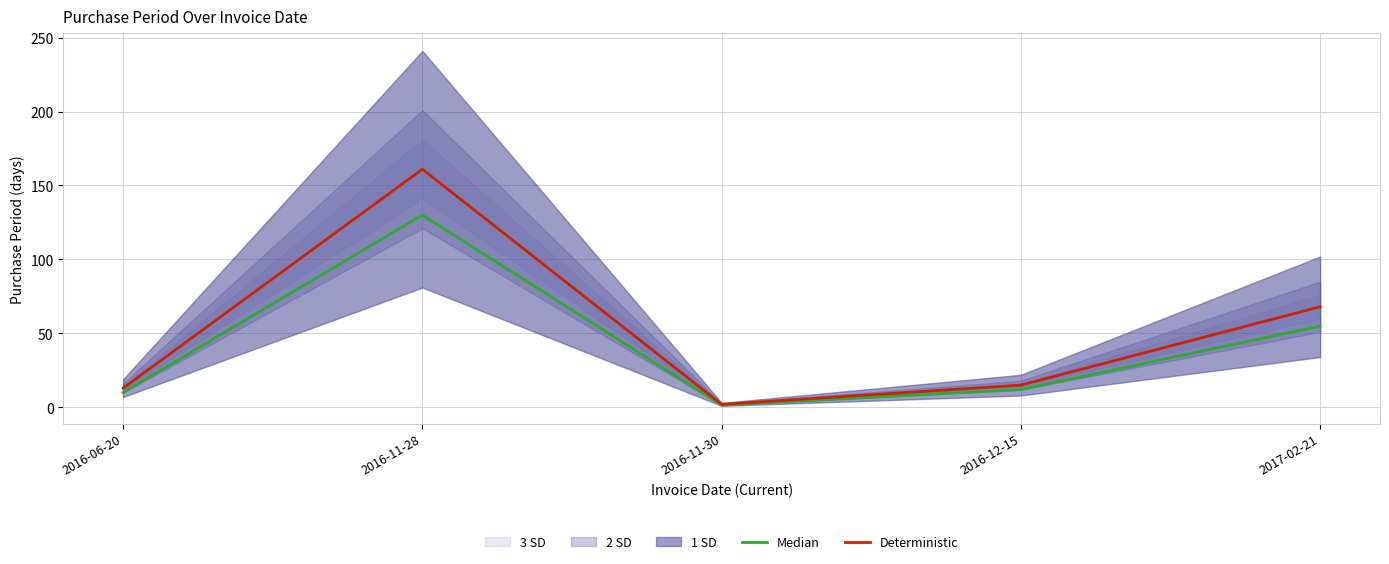

What is the difference between the Deterministic values at 2016-06-20 and 2017-02-21?

55.0